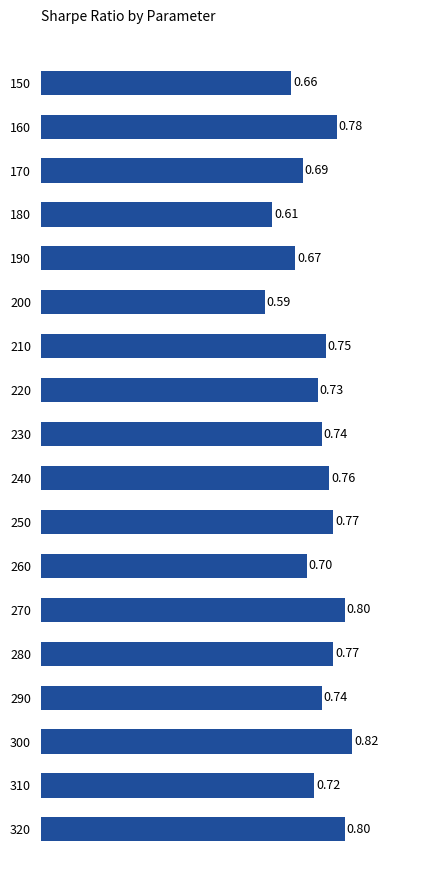

Are the bars horizontal?

Yes